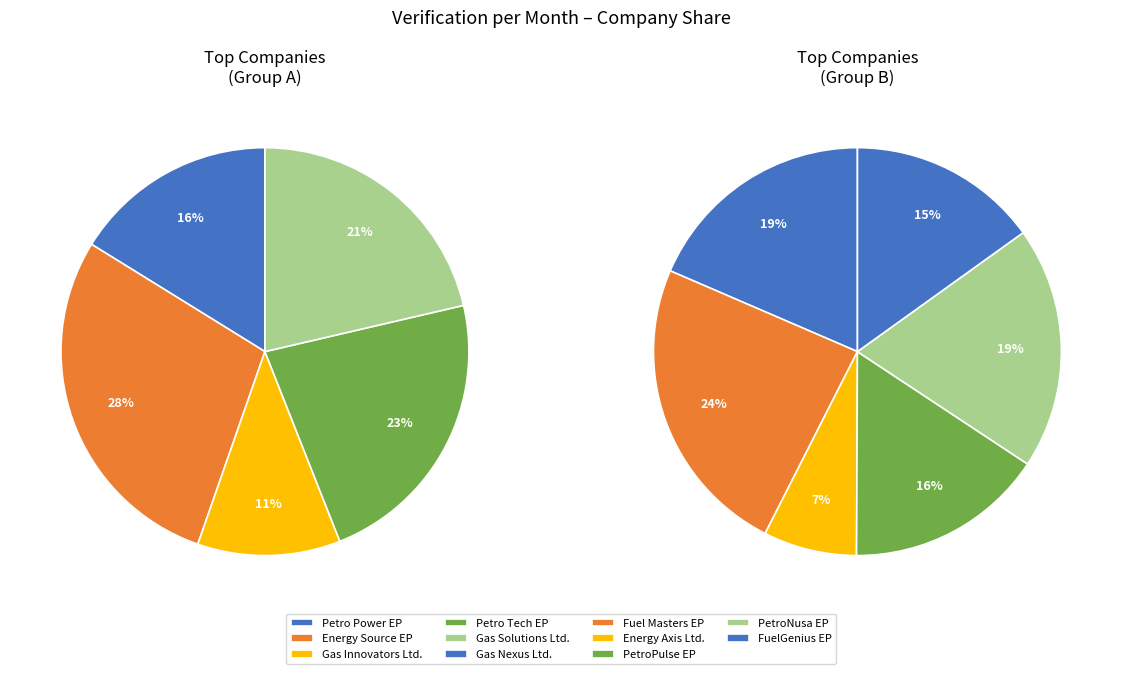

Combined, what portion of the pie is Gas Solutions Ltd. and Petro Tech EP?

22.6%